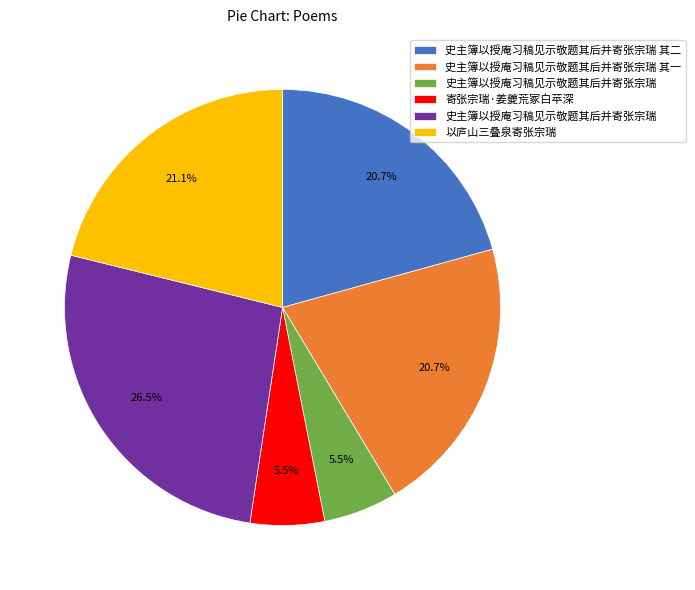

Is there a majority slice in this chart?

No